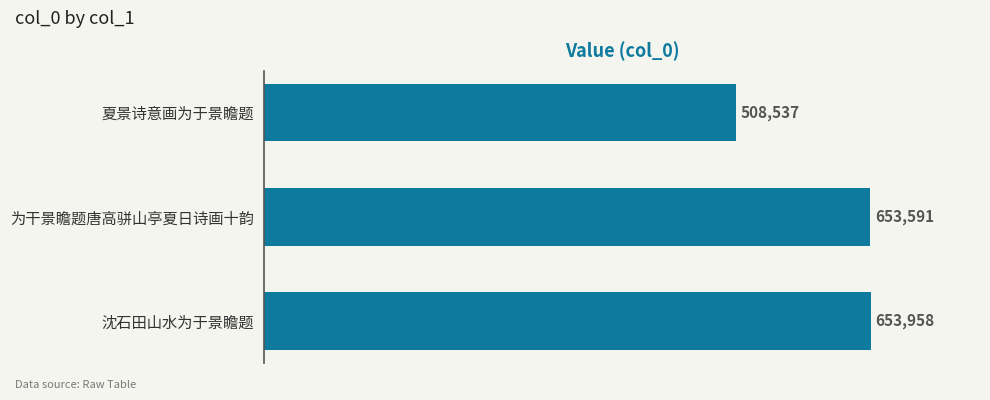

Reading top to bottom, list all the values displayed in this chart.

508537	653591	653958